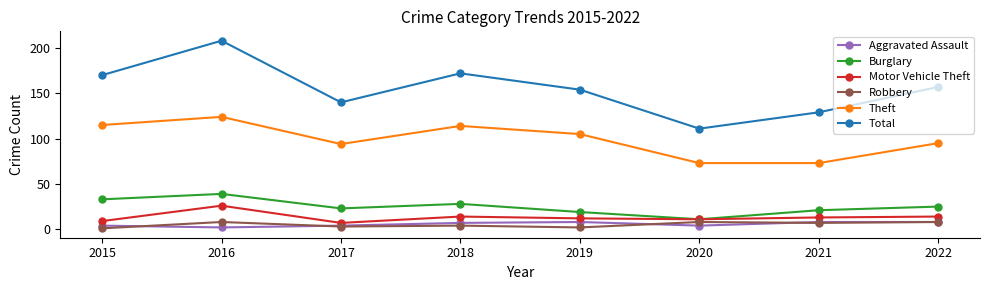

What is the highest value of the Robbery series?

8